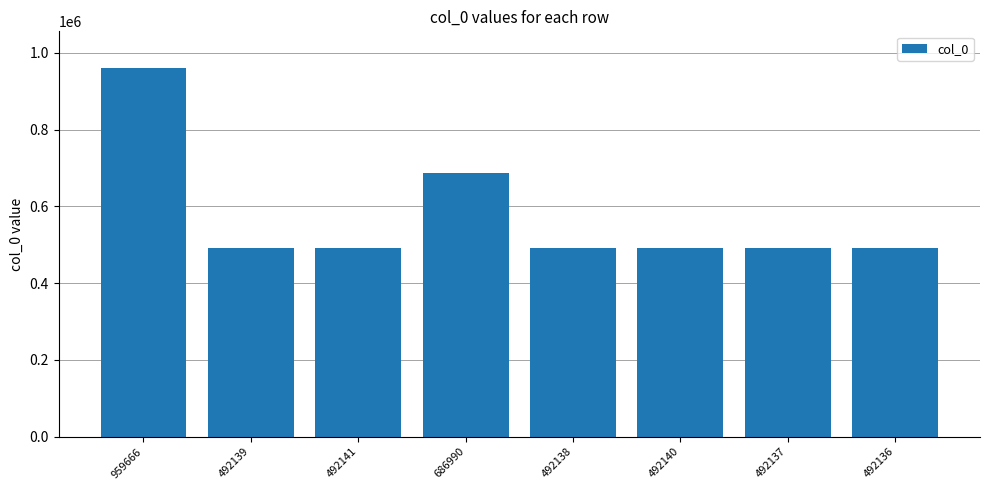

Which category has the highest value across all series?

959666